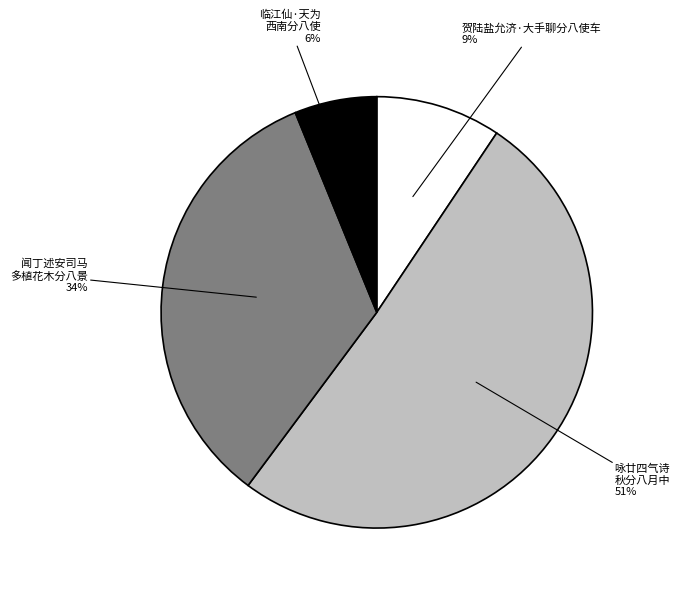

Is there a majority slice in this chart?

Yes